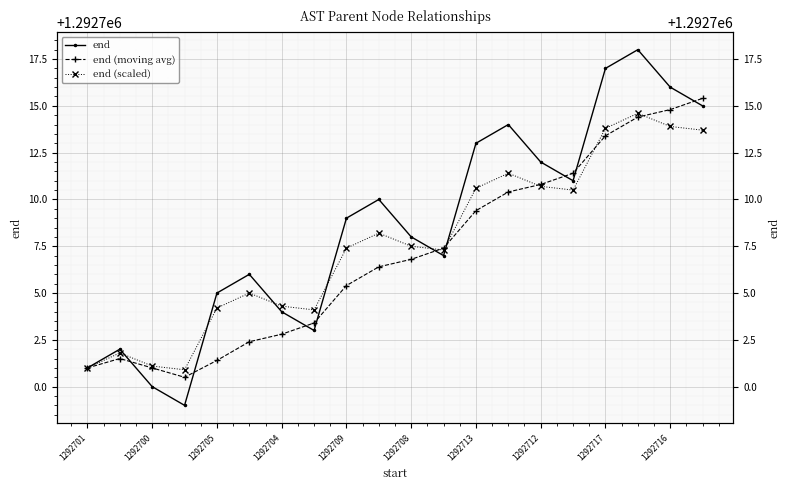

Rank the series at 1292701 from lowest to highest value.

end, end (moving avg), end (scaled)